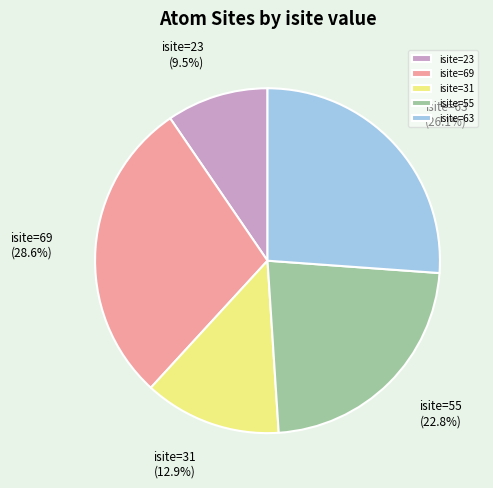

To the nearest percent, what is the average slice percentage?

20%